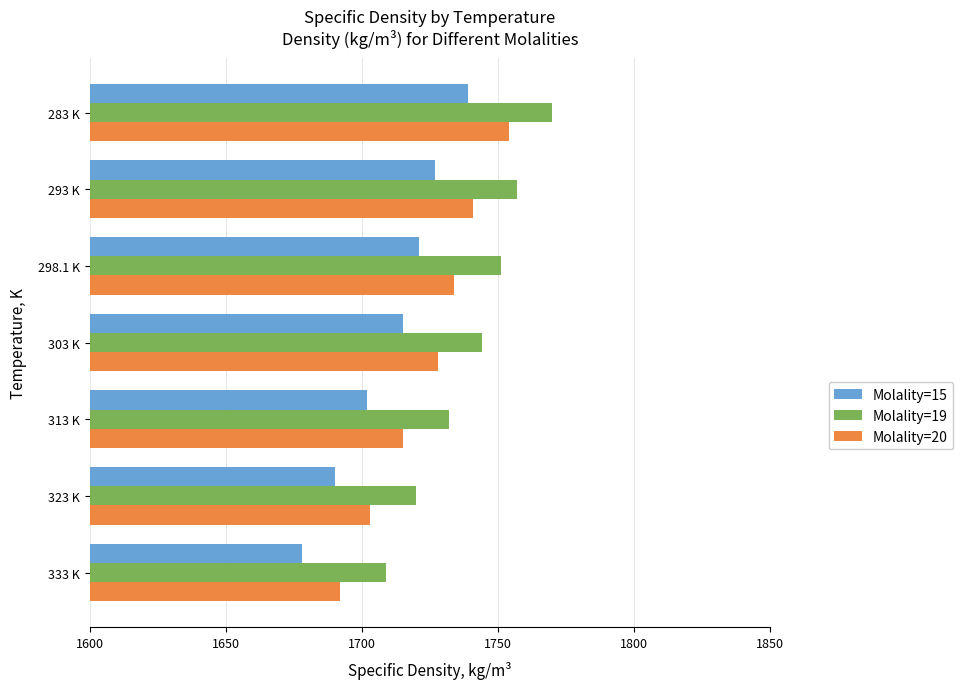

What value does the Molality=15 series have at 298.1 K?

1721